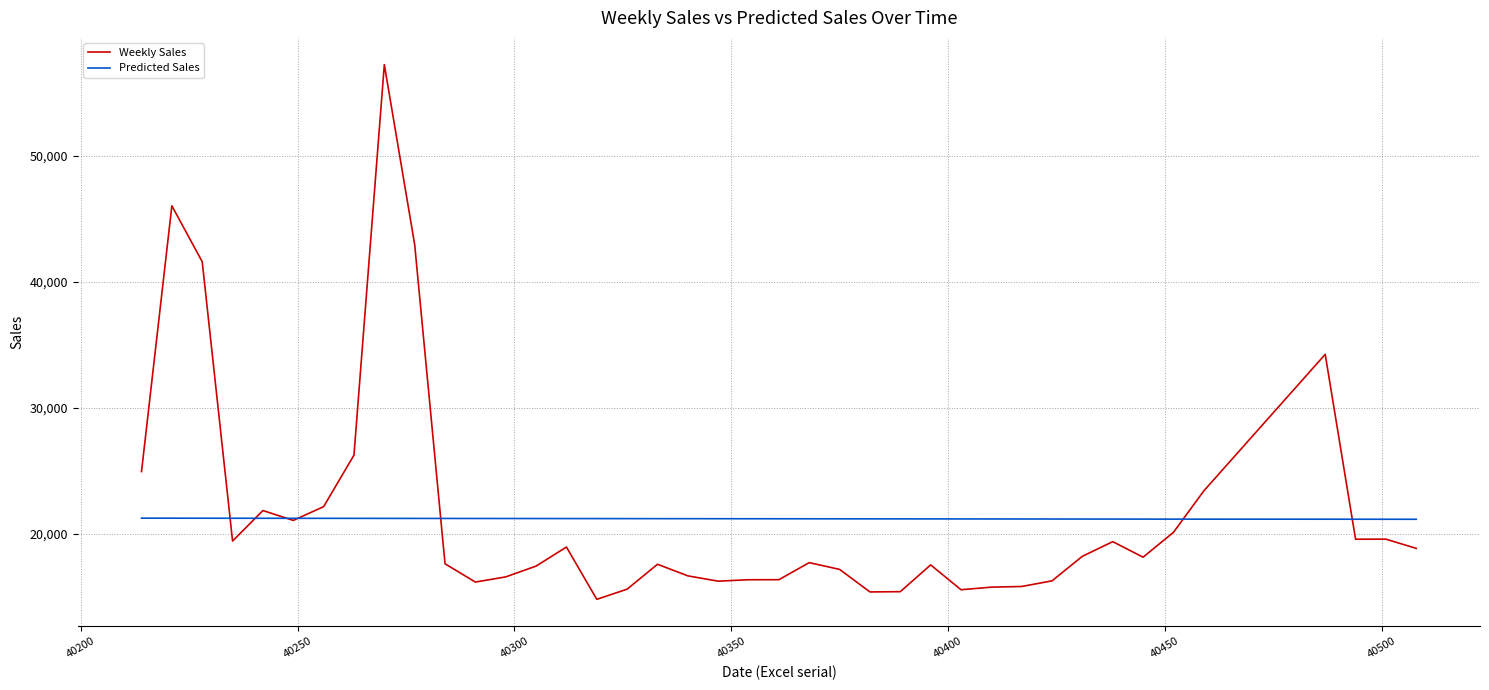

List the series in order of their peak value, lowest first.

Predicted Sales, Weekly Sales